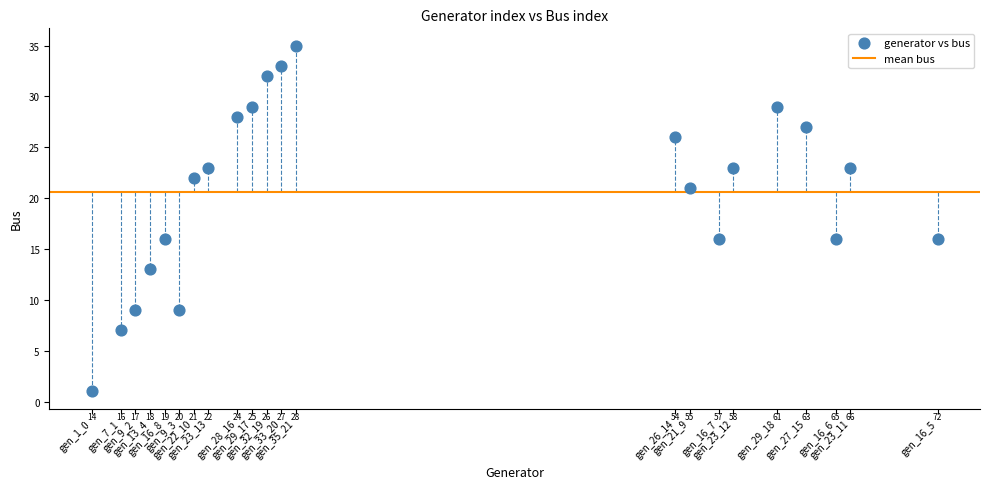

What is the range of Y values (max minus min)?

34